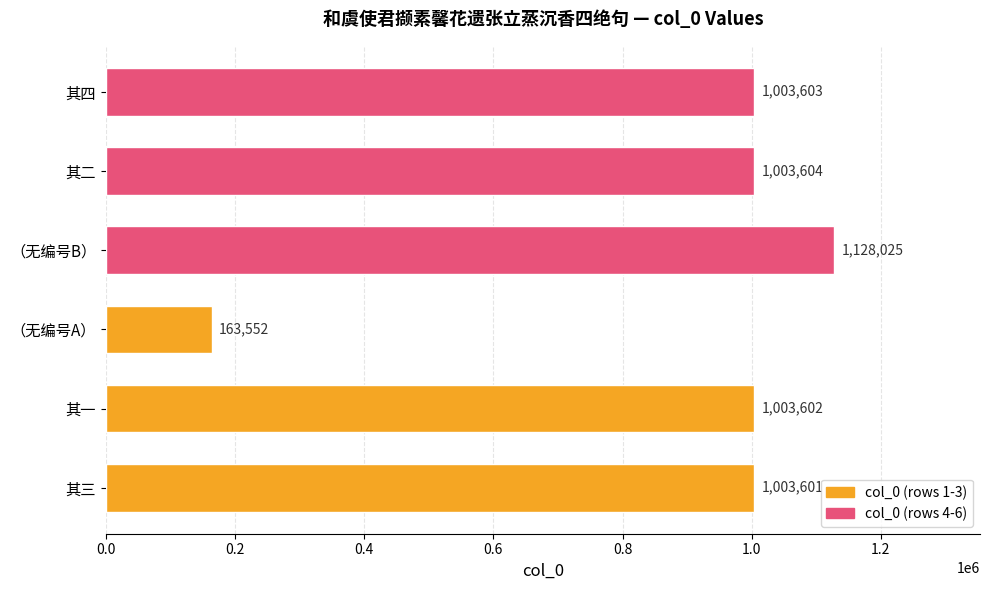

What is the greatest value displayed?

1128025